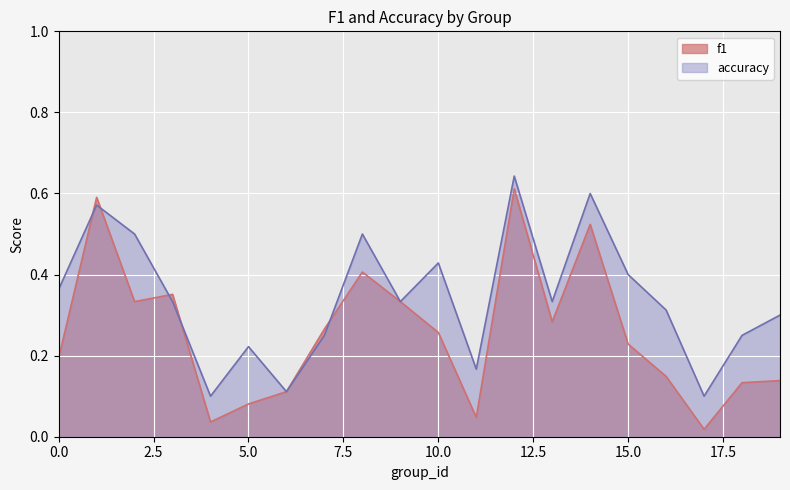

Rank the series by their average value, from highest to lowest.

accuracy, f1